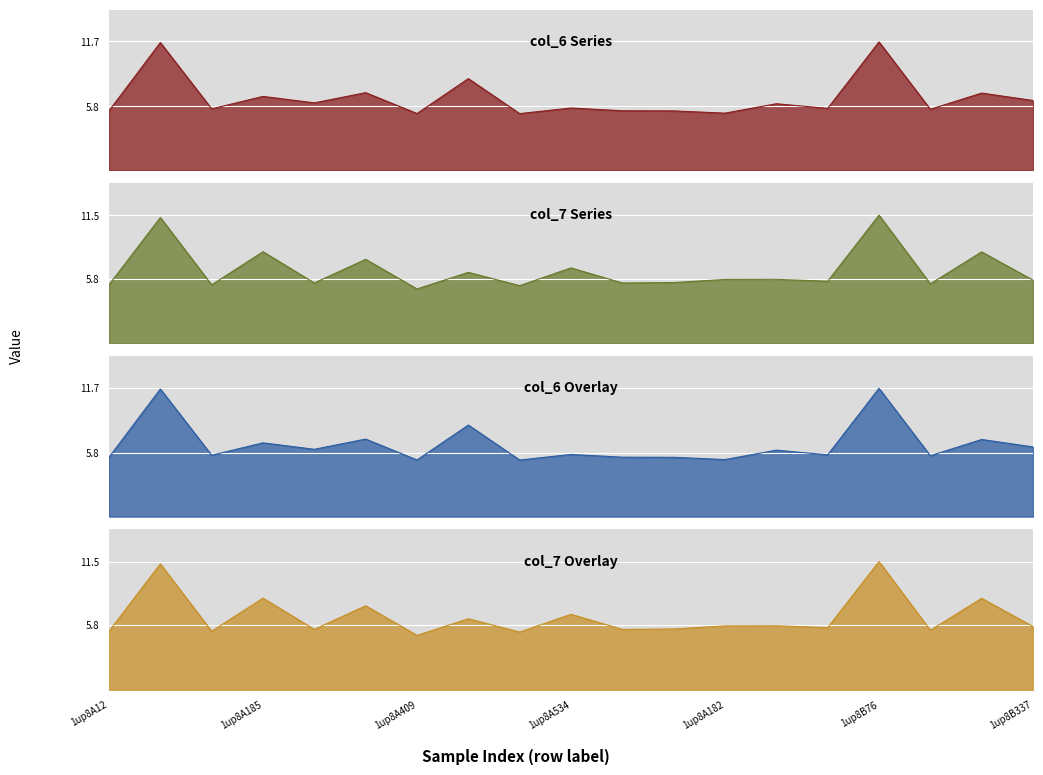

Which series changed the most between 1up8A409 and 1up8B337?

col_6